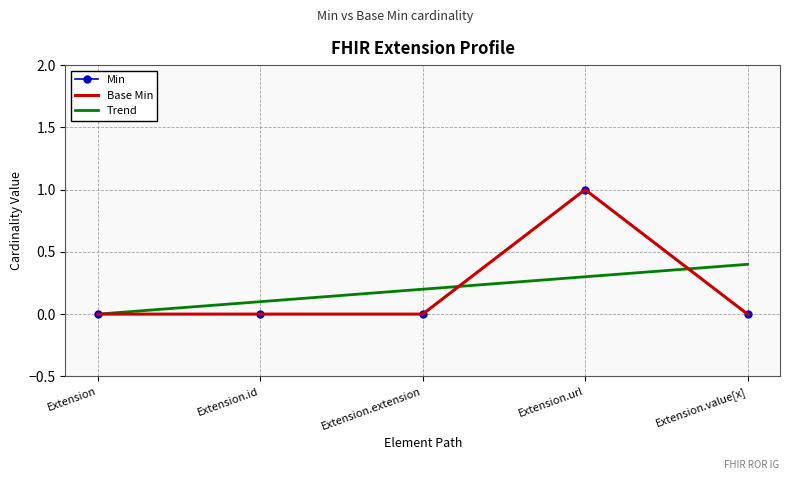

Reading right to left, transcribe all the data shown in this chart.

Min: Extension.value[x]=0.0	Extension.url=1.0	Extension.extension=0.0	Extension.id=0.0	Extension=0.0
Base Min: Extension.value[x]=0.0	Extension.url=1.0	Extension.extension=0.0	Extension.id=0.0	Extension=0.0
Trend: Extension.value[x]=0.4	Extension.url=0.3	Extension.extension=0.2	Extension.id=0.1	Extension=0.0